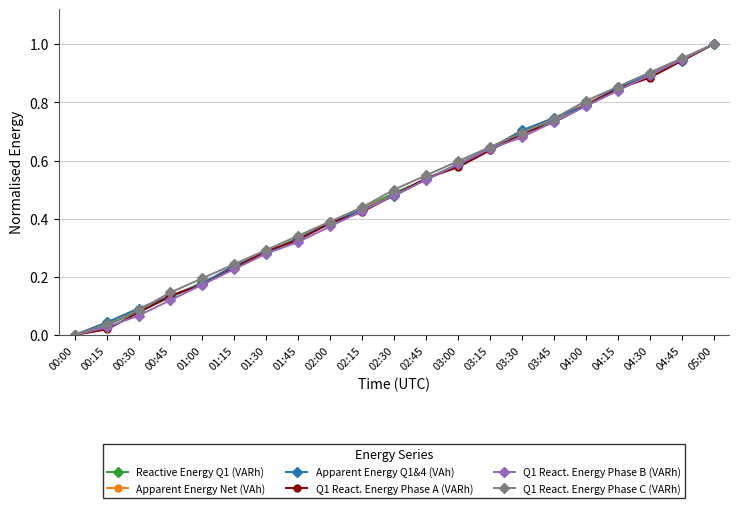

How many positive values does the Apparent Energy Net (VAh) series have?

20